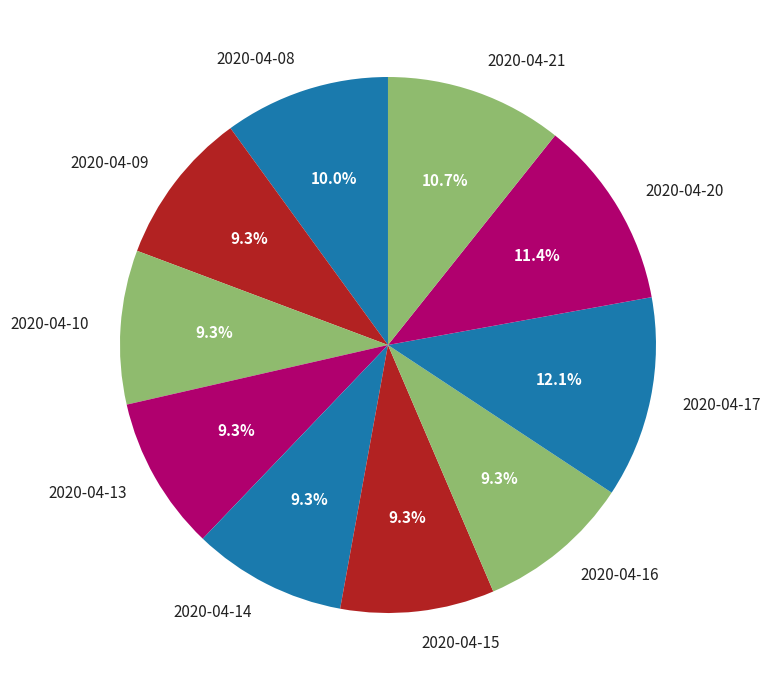

Does 2020-04-08 represent more than half of the total?

No